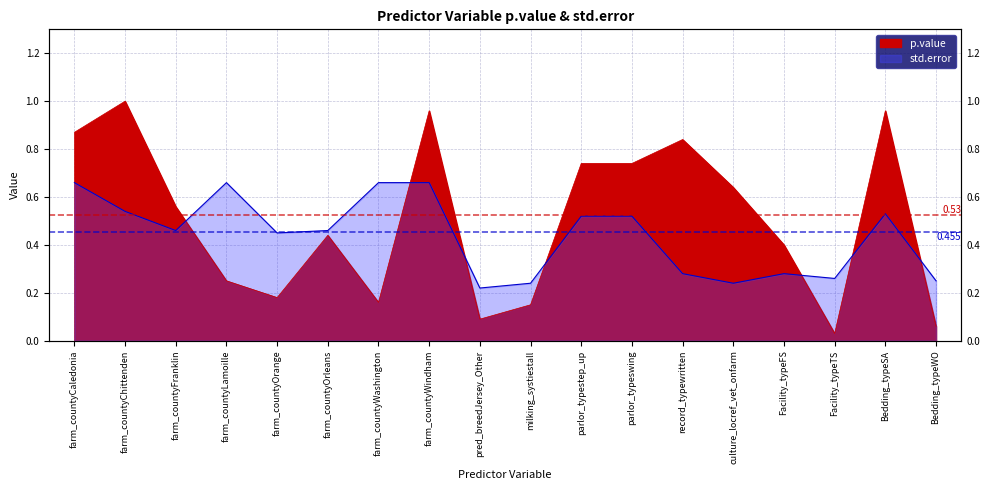

At how many categories does at least one series exceed 0?

18